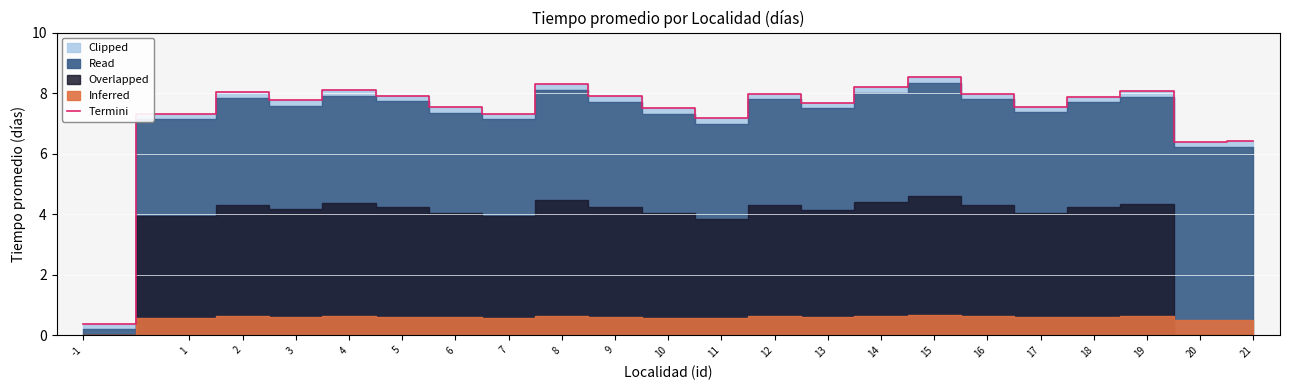

How many data points are less than 7?

3